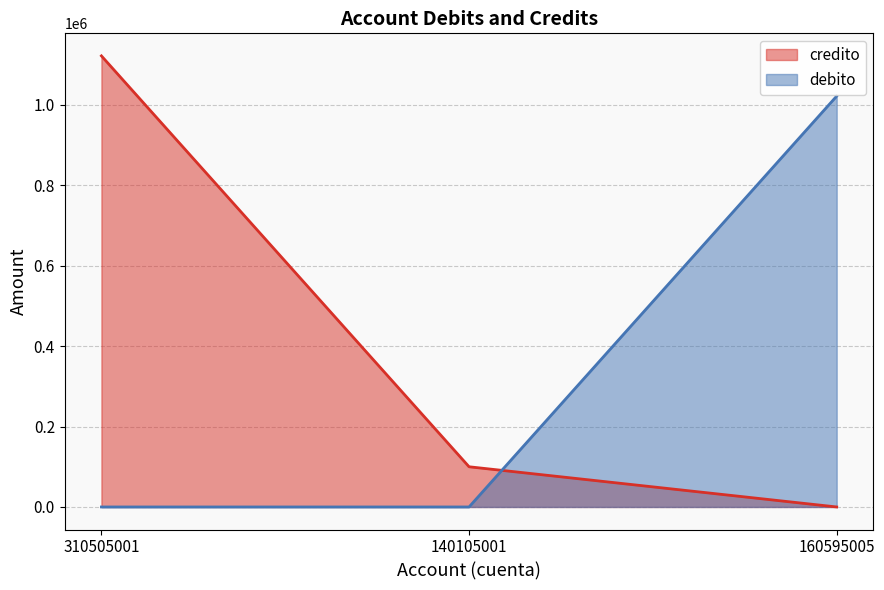

The value of credito at 310505001 is 1122058.1. True or false?

True